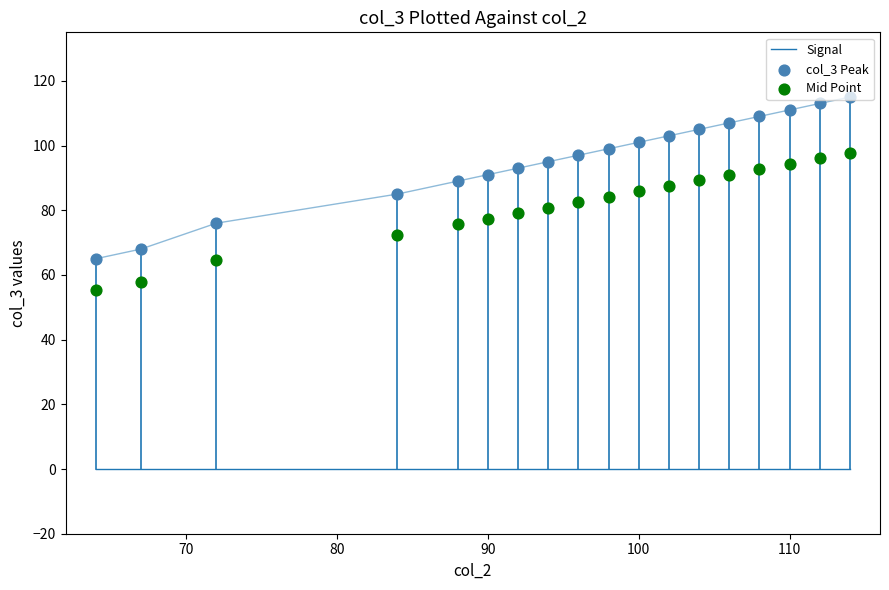

Which series has the widest spread of Y values?

col_3 Peak